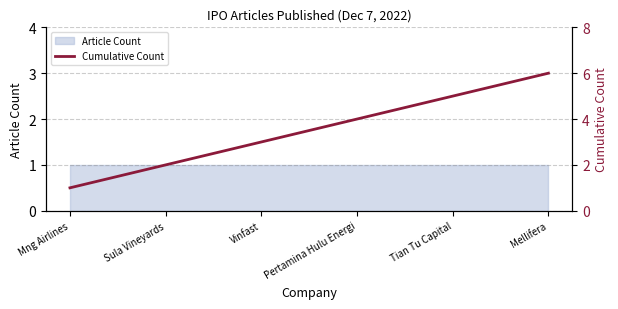

Does the chart have visible grid lines?

Yes